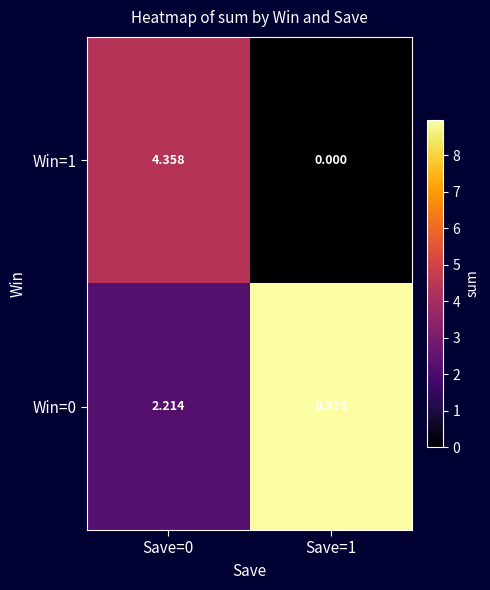

Which category has the lowest value in the Win=1 series?

Save=1